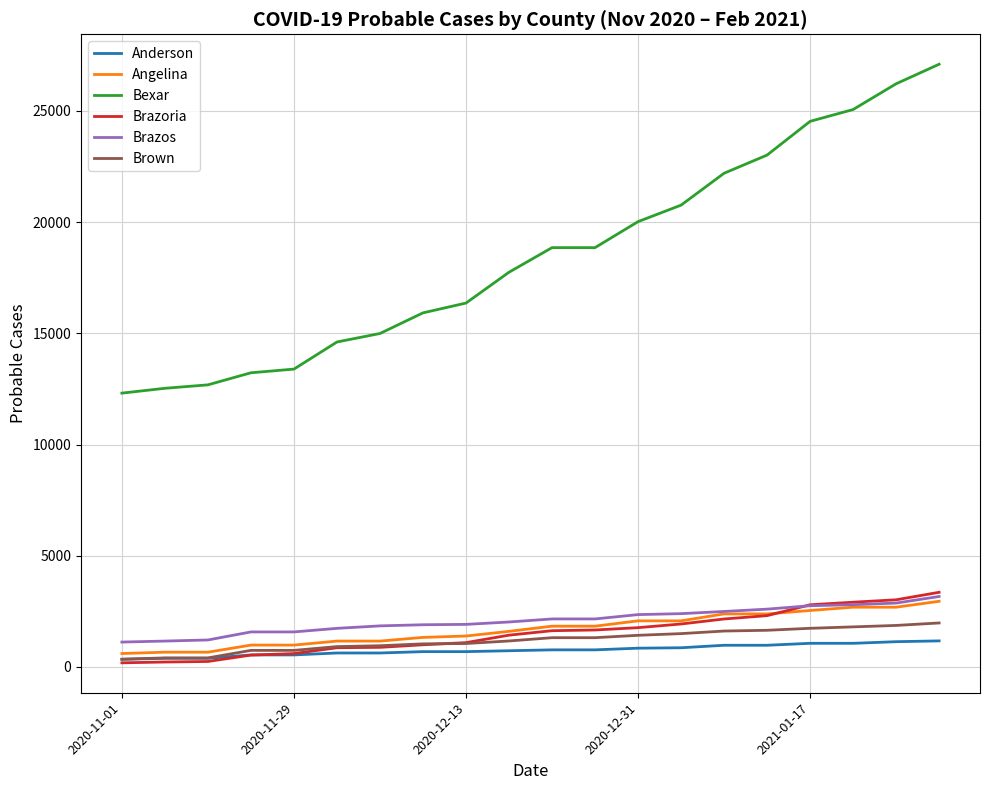

What is the difference between the maximum and second lowest values in the Bexar series?

14572